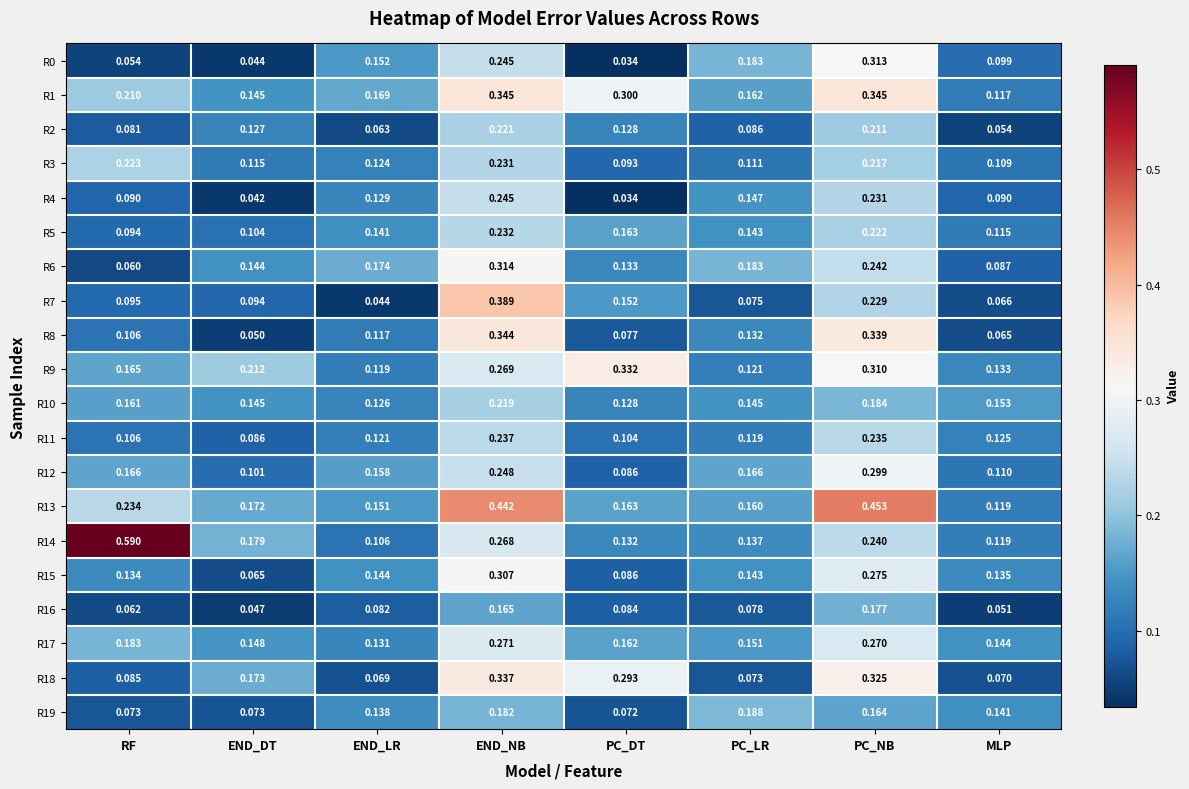

At which category is the sum across all series the highest?

END_NB